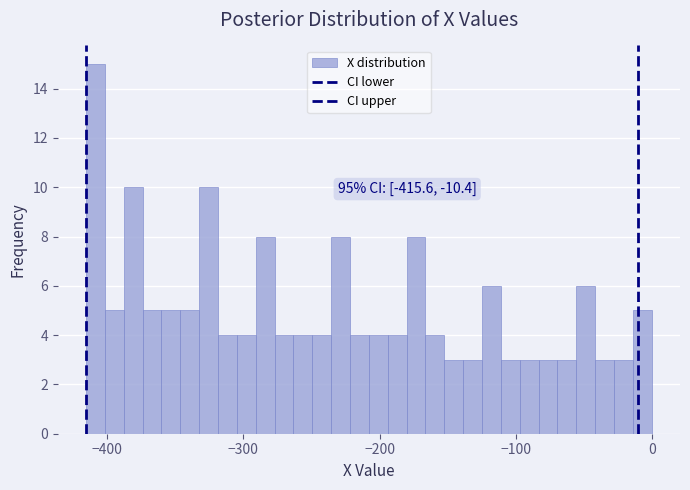

Around what value on the x-axis is the tallest bar? Give the approximate position of its centre, as read against the axis.

-410